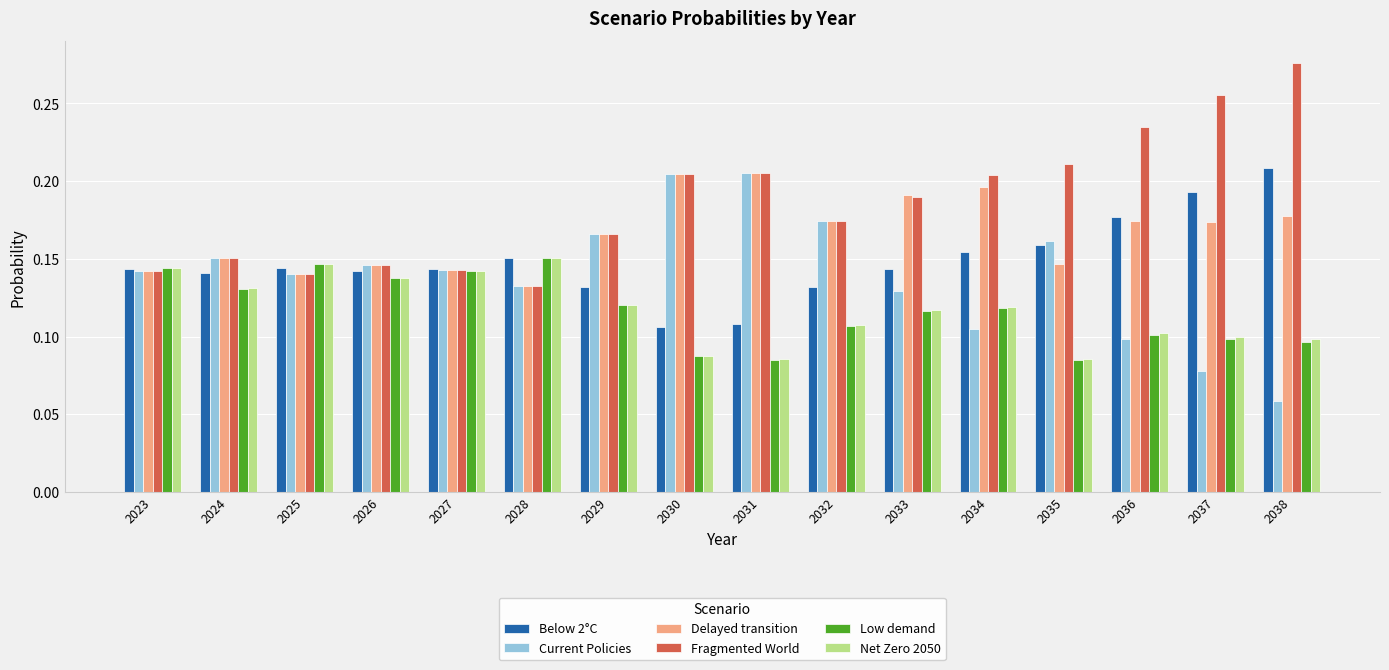

What is the total value across all series at 2038?

0.9